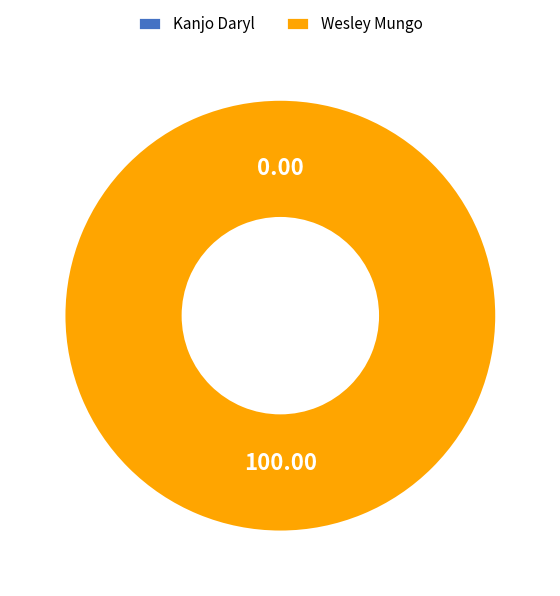

What is the majority slice?

Wesley Mungo